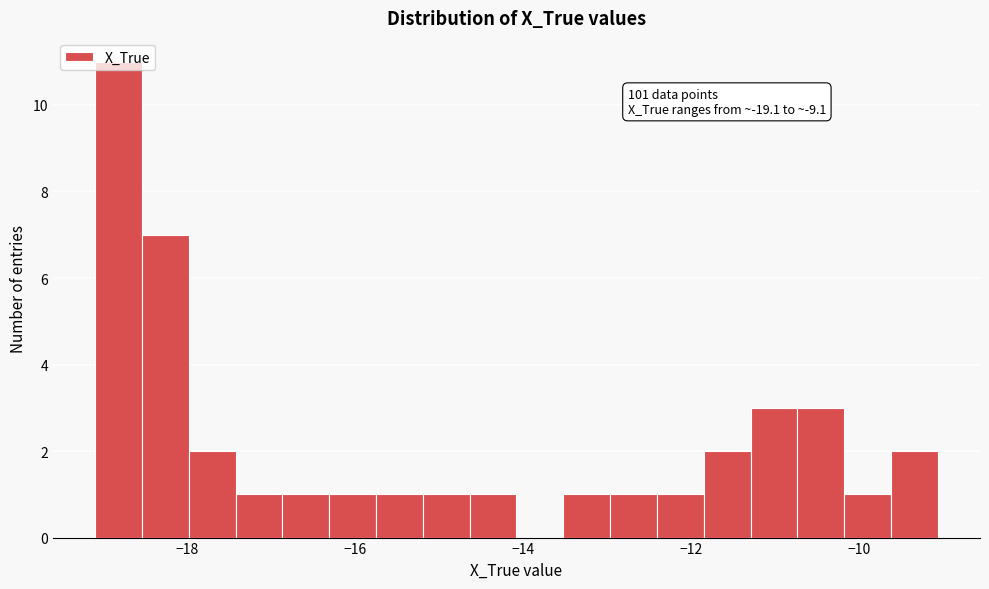

Read against the x-axis, roughly where is the centre of the tallest bar?

-18.8